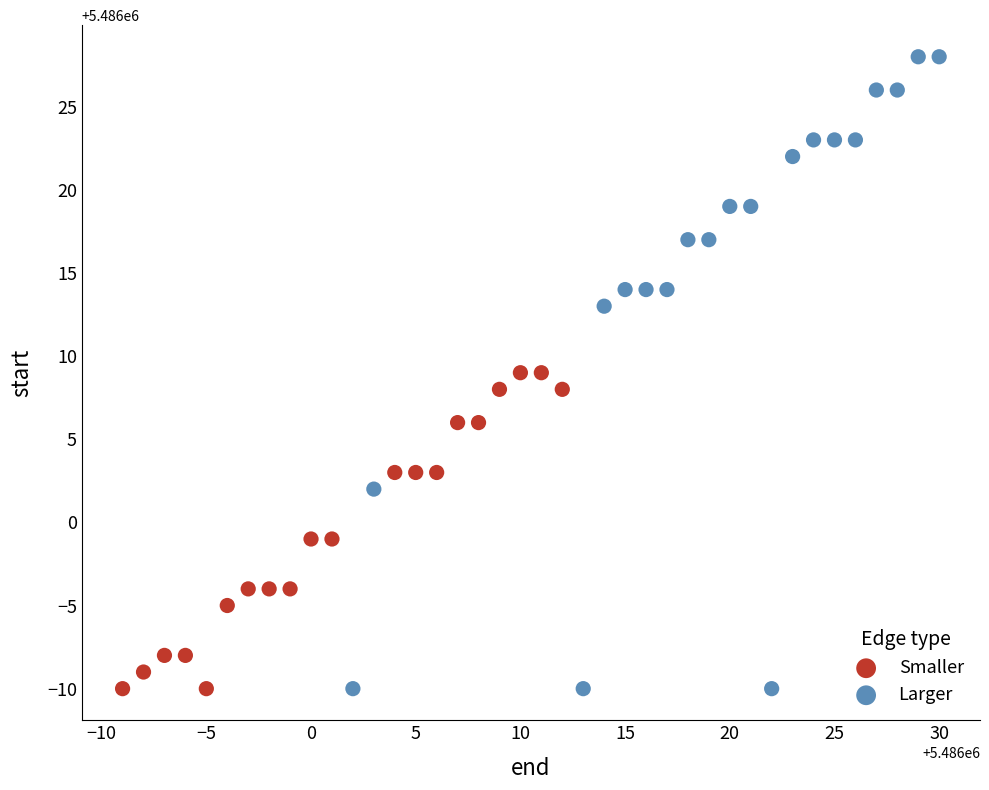

Which series reaches the maximum Y coordinate?

Larger